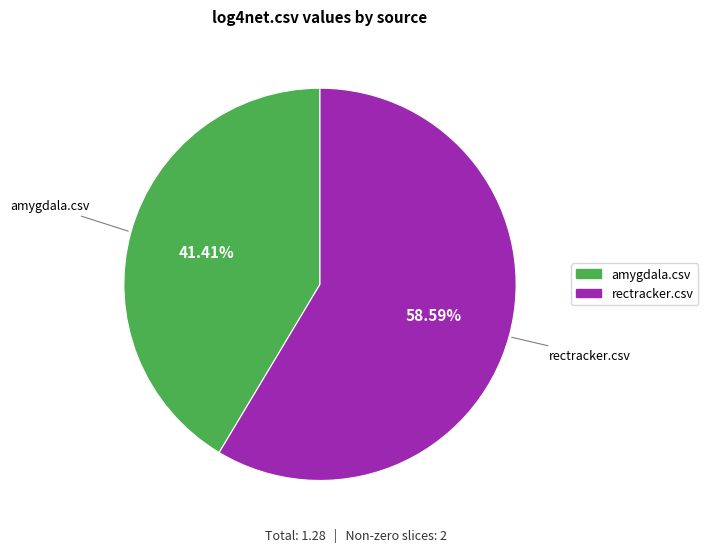

Does any single category account for the majority?

Yes